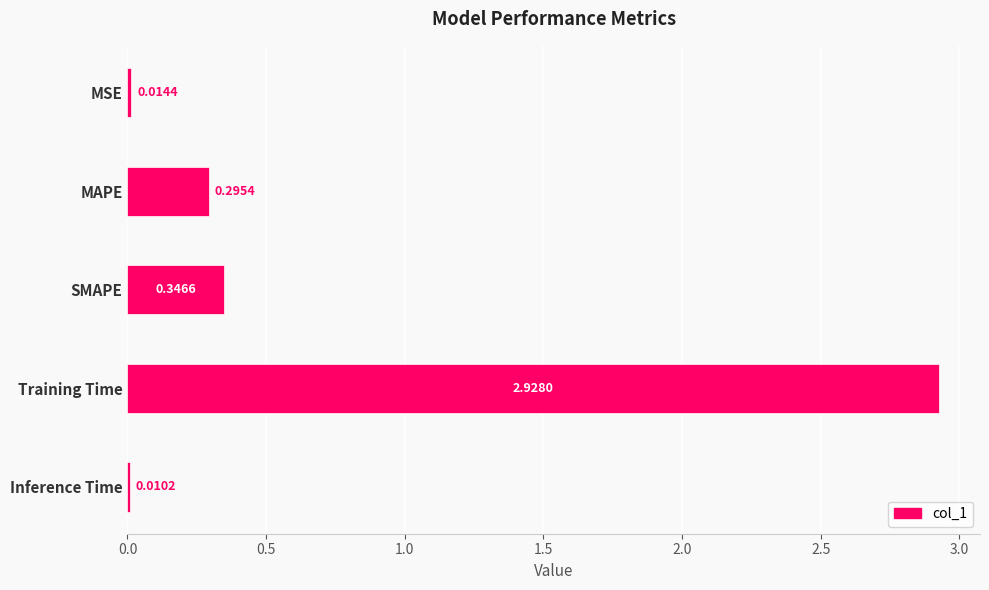

What is the label of the 4th bar from the bottom?

MAPE